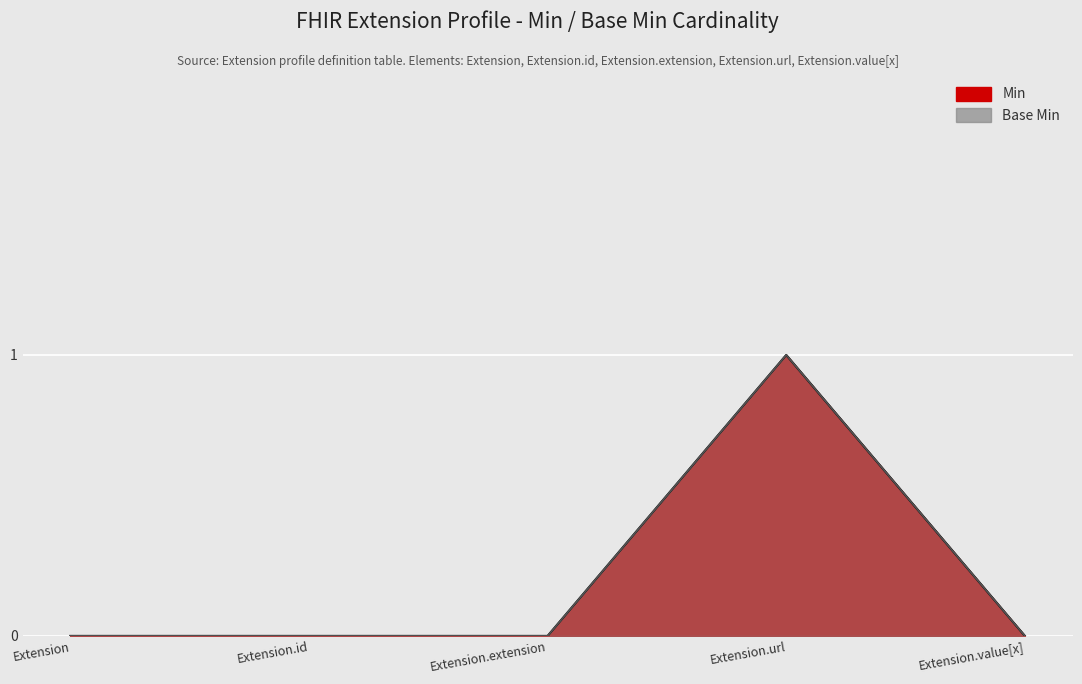

At which label is Base Min closest to 0?

Extension